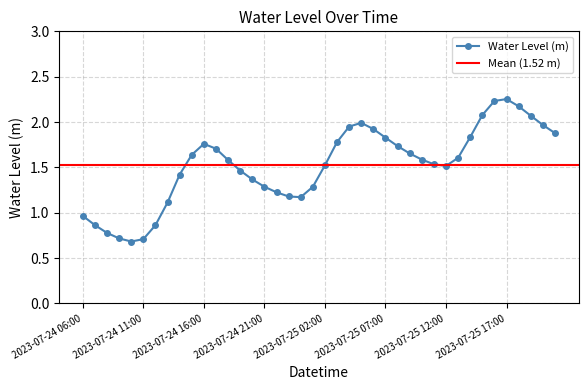

List the labels in order of value, smallest first.

2023-07-24 10:00, 2023-07-24 11:00, 2023-07-24 09:00, 2023-07-24 08:00, 2023-07-24 12:00, 2023-07-24 07:00, 2023-07-24 06:00, 2023-07-24 13:00, 2023-07-25 00:00, 2023-07-24 23:00, 2023-07-24 22:00, 2023-07-25 01:00, 2023-07-24 21:00, 2023-07-24 20:00, 2023-07-24 14:00, 2023-07-24 19:00, 2023-07-25 12:00, 2023-07-25 02:00, 2023-07-25 11:00, 2023-07-24 18:00, 2023-07-25 10:00, 2023-07-25 13:00, 2023-07-24 15:00, 2023-07-25 09:00, 2023-07-24 17:00, 2023-07-25 08:00, 2023-07-24 16:00, 2023-07-25 03:00, 2023-07-25 07:00, 2023-07-25 14:00, 2023-07-25 21:00, 2023-07-25 06:00, 2023-07-25 04:00, 2023-07-25 20:00, 2023-07-25 05:00, 2023-07-25 19:00, 2023-07-25 15:00, 2023-07-25 18:00, 2023-07-25 16:00, 2023-07-25 17:00